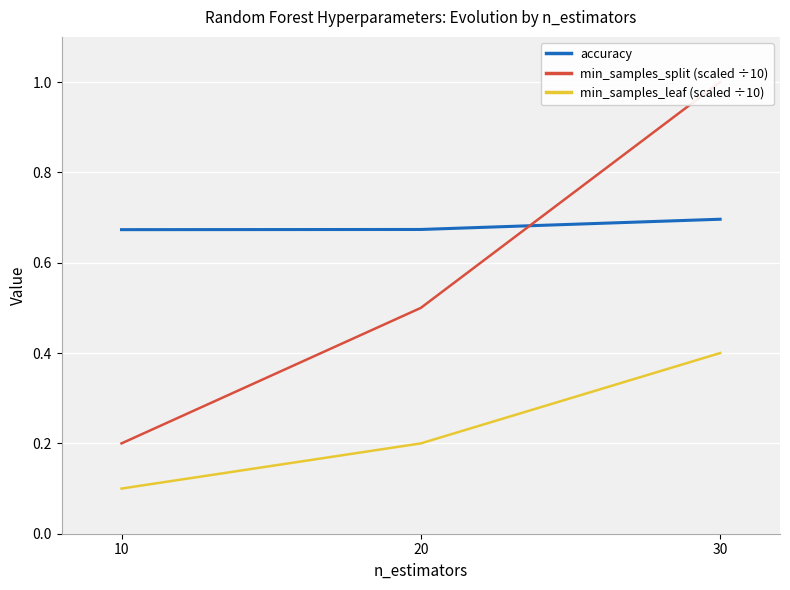

Which series has the widest spread of values?

min_samples_split (scaled ÷10)